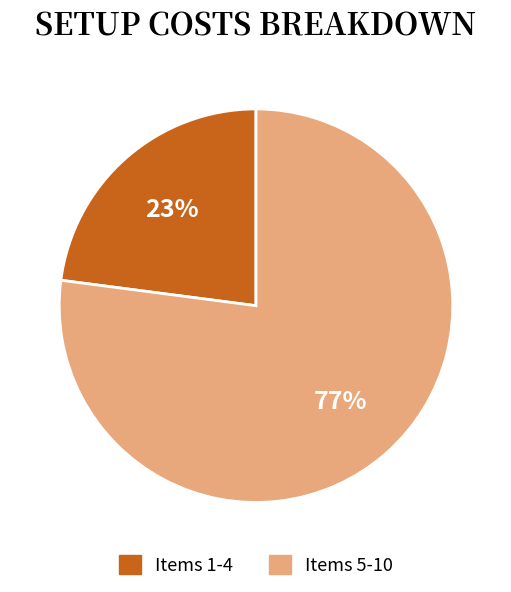

To the nearest percent, what is the average slice percentage?

50%